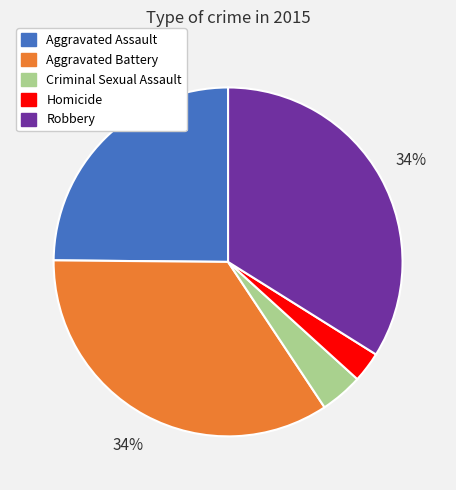

Does any single category account for the majority?

No